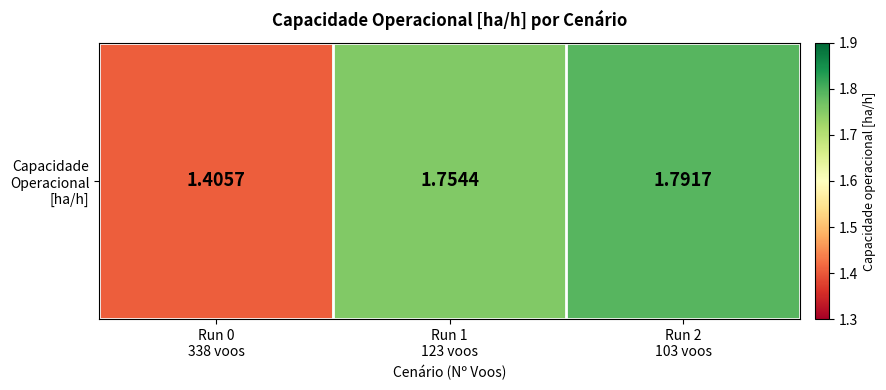

What is the average value?

1.7